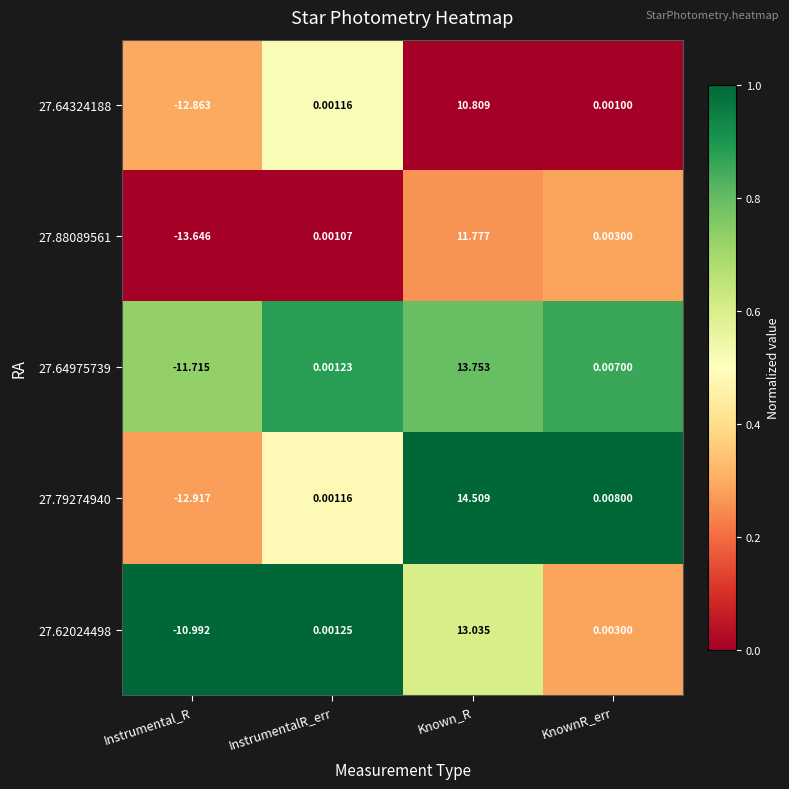

Is the value of 27.79274940 at Known_R greater than the value of 27.88089561 at Instrumental_R?

Yes